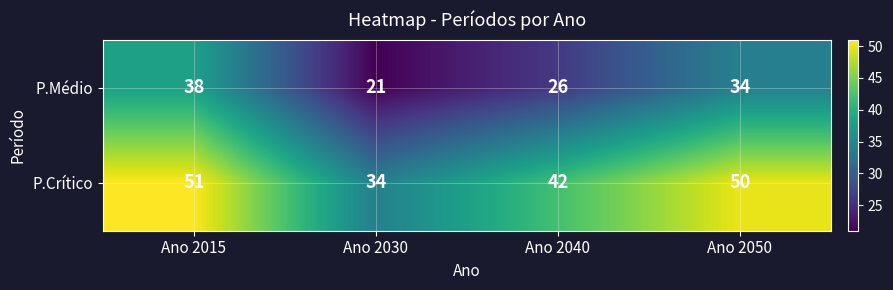

True or false: P.Médio has a value of 34 at Ano 2050.

True